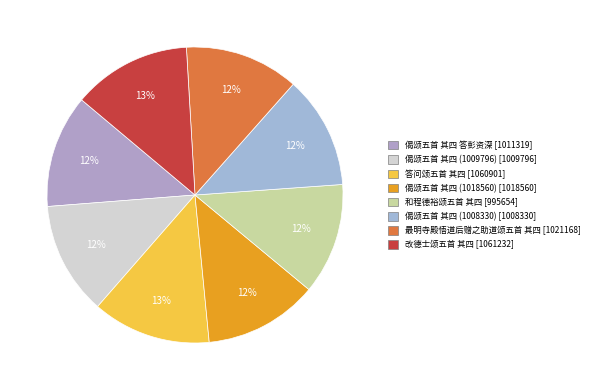

How many slices are in this pie chart?

8